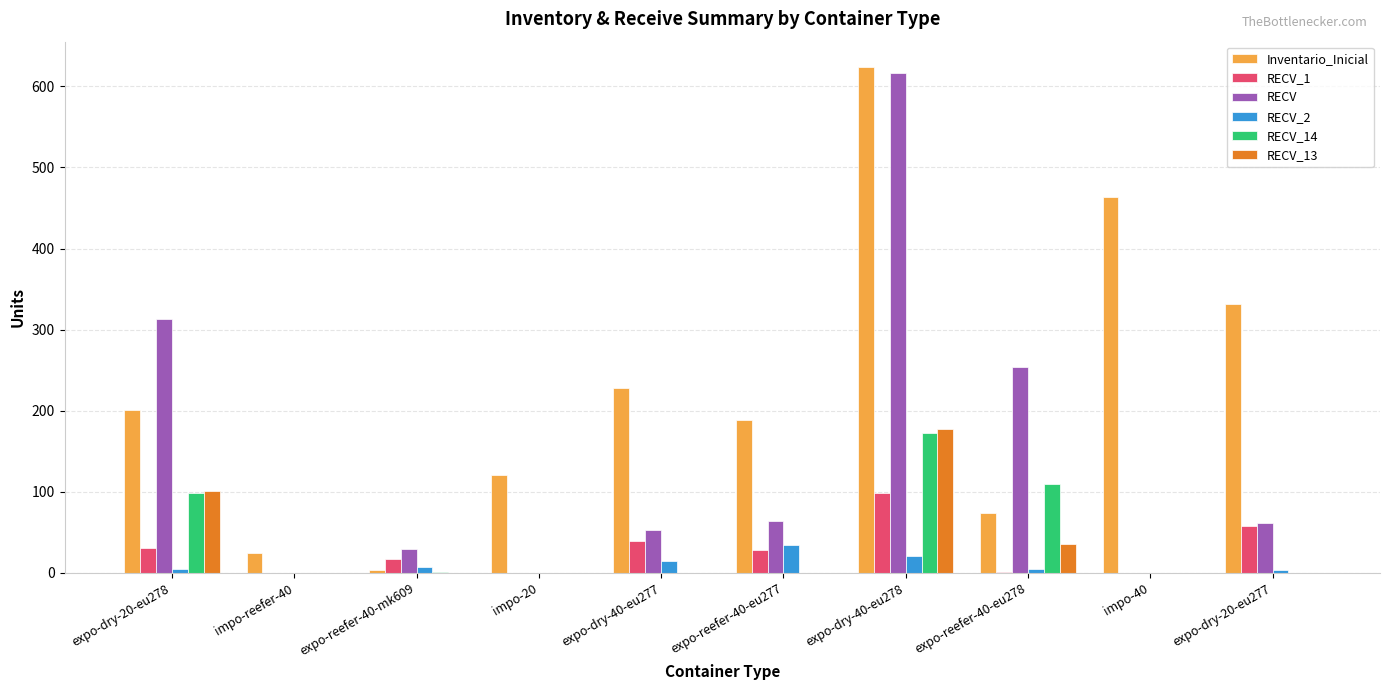

The value of Inventario_Inicial at expo-reefer-40-eu277 is 297. True or false?

False